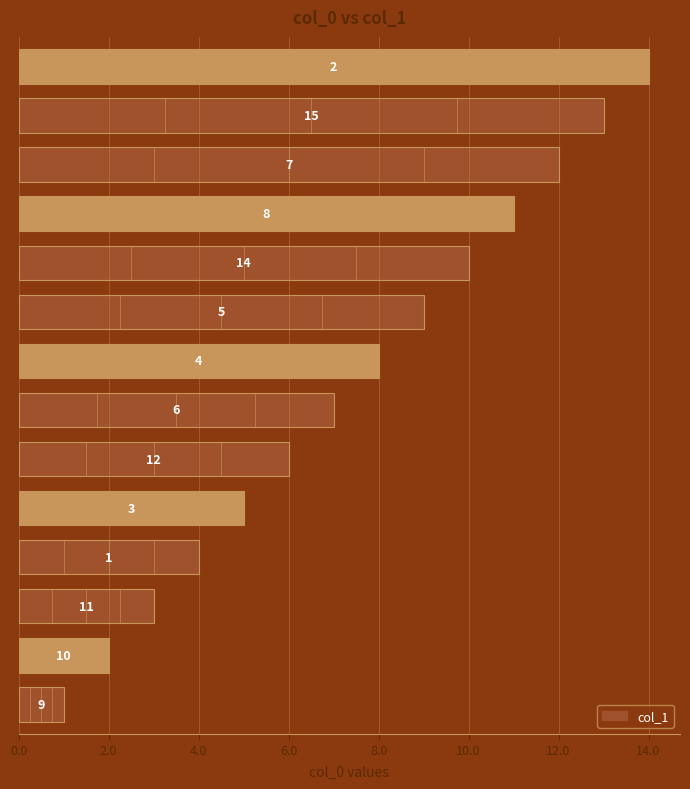

Reading left to right, list all the values displayed in this chart.

1	2	3	4	5	6	7	8	9	10	11	12	13	14